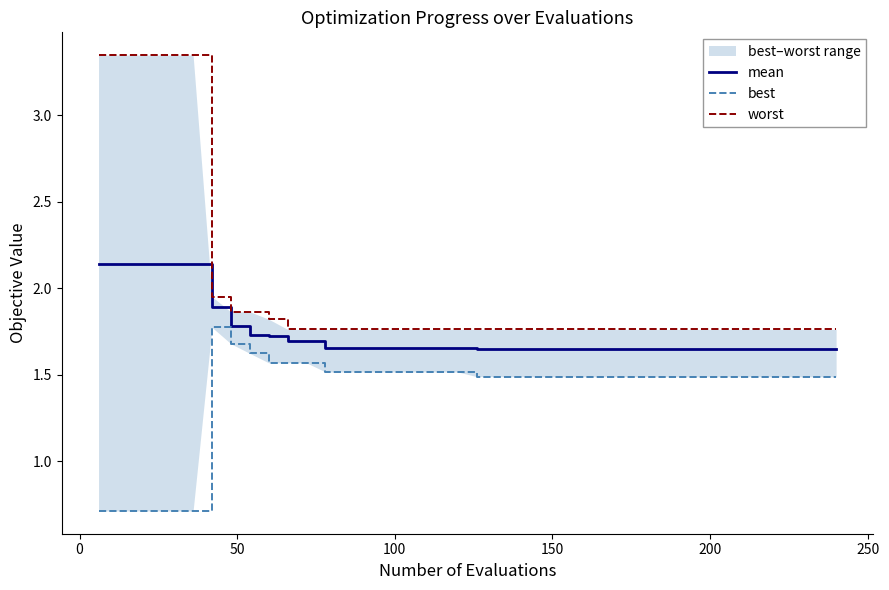

Which series has the largest total across all categories?

worst